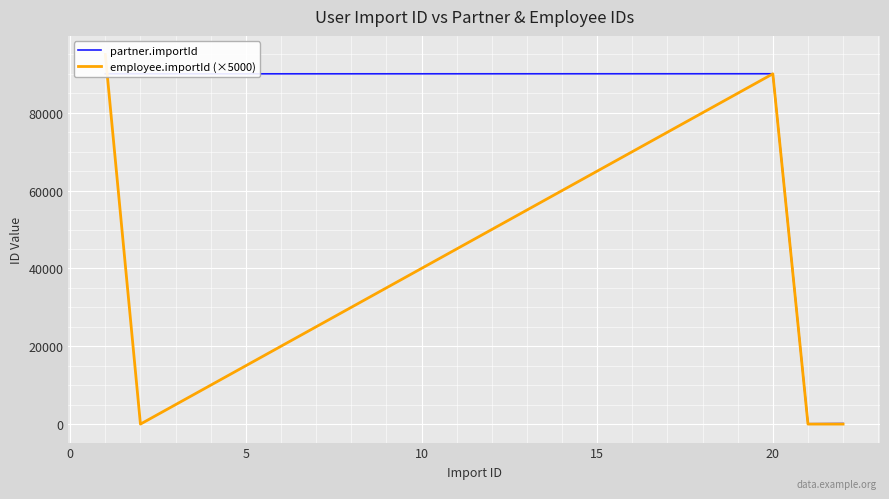

What is the label of the 8th point from the right?

15